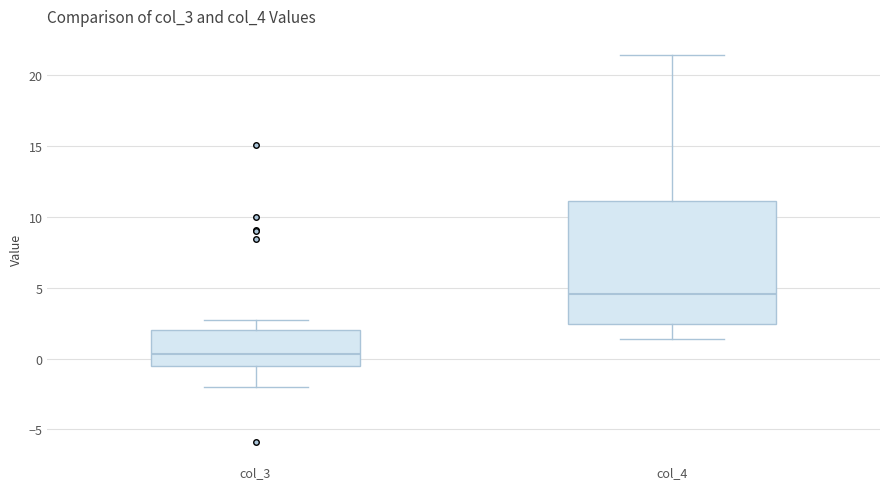

Reading left to right, transcribe this box plot: for each box, give where its median line is, the range the box spans, and where its two whiskers end, as read against the y-axis. The values are not printed on the chart, so give them approximately, as read against the axis.

col_3: median 0.5, box -0.5 to 2.0, whiskers -2.0 to 2.5
col_4: median 4.5, box 2.5 to 11.0, whiskers 1.5 to 21.5